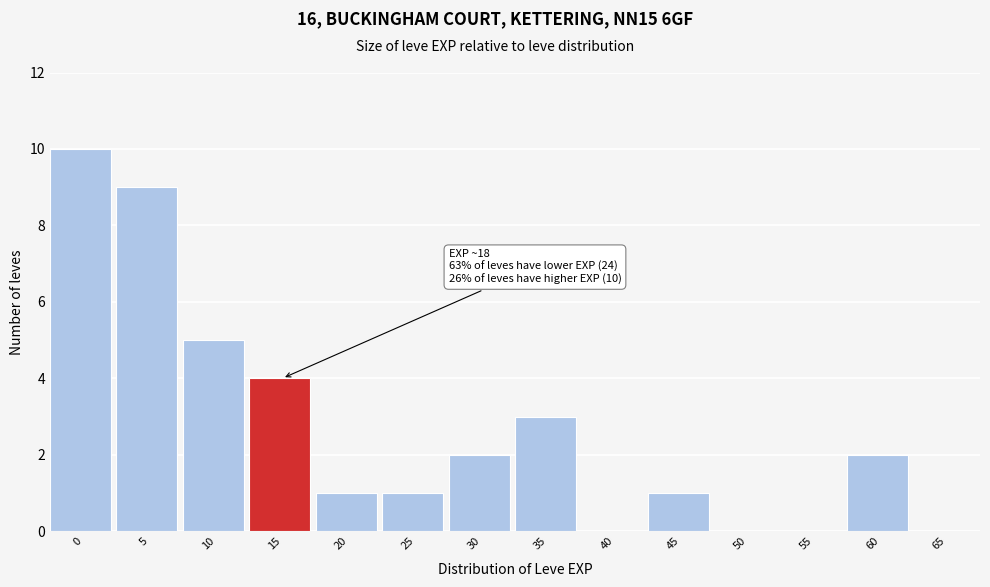

Reading right to left, transcribe all the data shown in this chart.

65=0	60=2	55=0	50=0	45=1	40=0	35=3	30=2	25=1	20=1	15=4	10=5	5=9	0=10